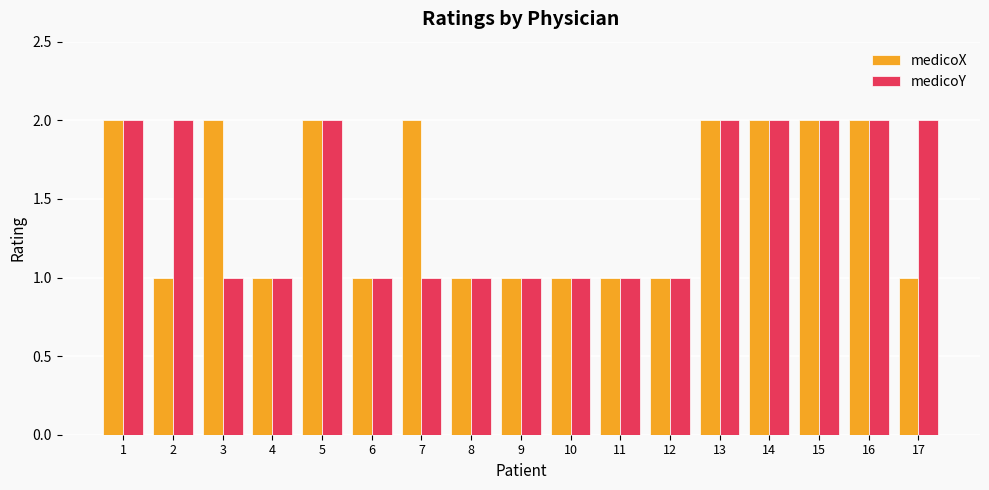

Is it true that medicoY equals 0 at 4?

False